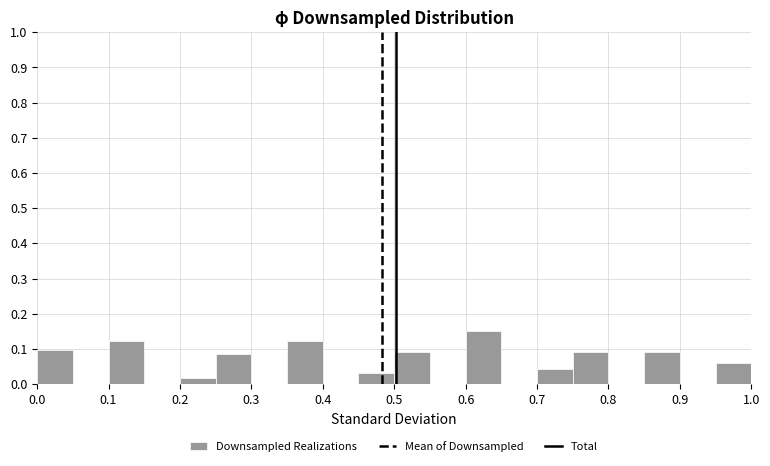

Reading left to right, list every bar in this chart as the range it spans on the x-axis followed by its height. The values are not printed on the chart, so give them approximately, as read against the axis.

0.00 to 0.05: 0.10
0.05 to 0.10: 0
0.10 to 0.15: 0.12
0.15 to 0.20: 0
0.20 to 0.25: 0.02
0.25 to 0.30: 0.08
0.30 to 0.35: 0
0.35 to 0.40: 0.12
0.40 to 0.45: 0
0.45 to 0.50: 0.03
0.50 to 0.55: 0.09
0.55 to 0.60: 0
0.60 to 0.65: 0.15
0.65 to 0.70: 0
0.70 to 0.75: 0.04
0.75 to 0.80: 0.09
0.80 to 0.85: 0
0.85 to 0.90: 0.09
0.90 to 0.95: 0
0.95 to 1.00: 0.06